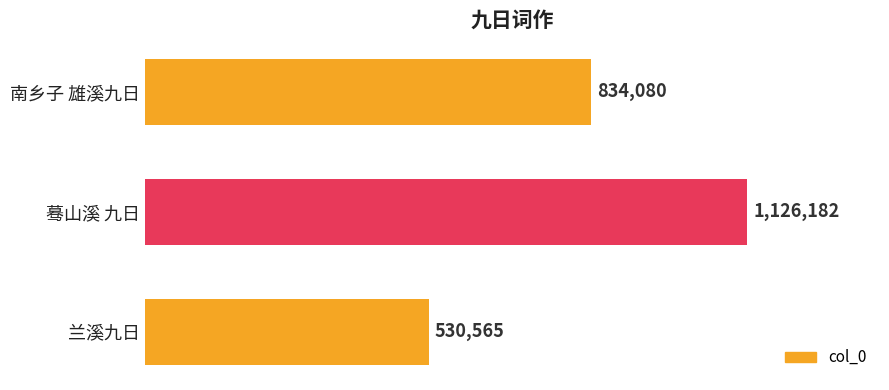

What is the difference between the maximum and minimum values?

595617